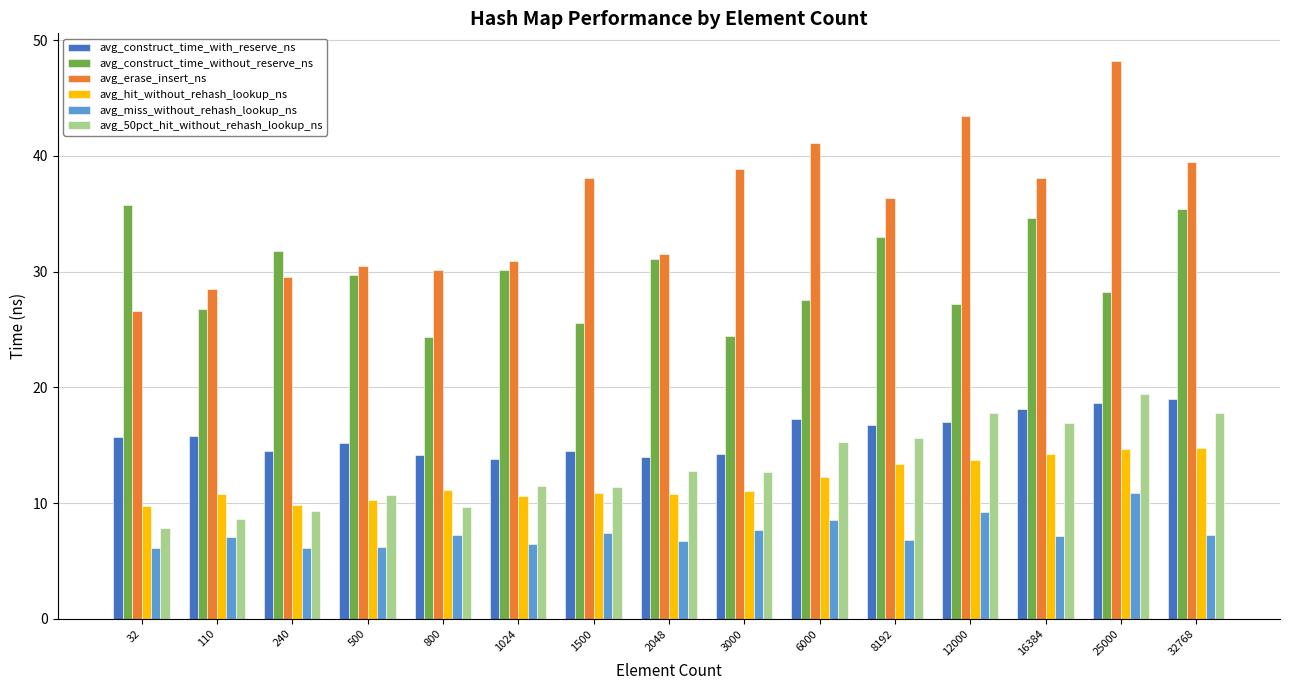

What are all the series names shown in the legend?

avg_construct_time_with_reserve_ns, avg_construct_time_without_reserve_ns, avg_erase_insert_ns, avg_hit_without_rehash_lookup_ns, avg_miss_without_rehash_lookup_ns, avg_50pct_hit_without_rehash_lookup_ns